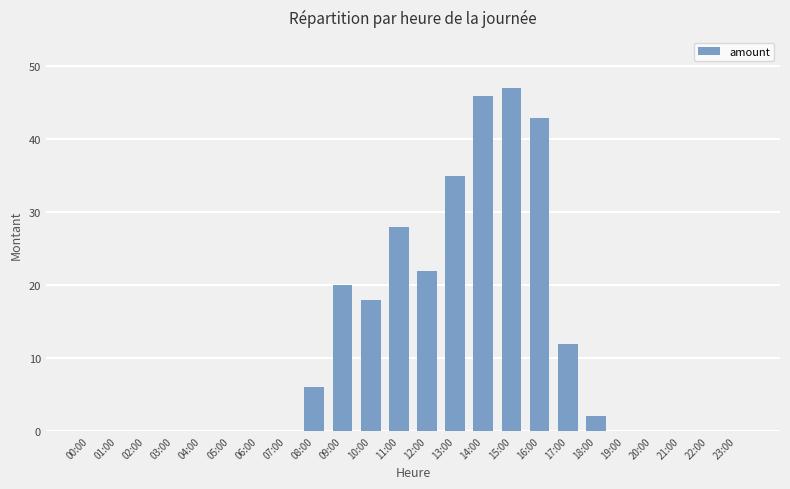

What is the maximum value shown in the chart?

47